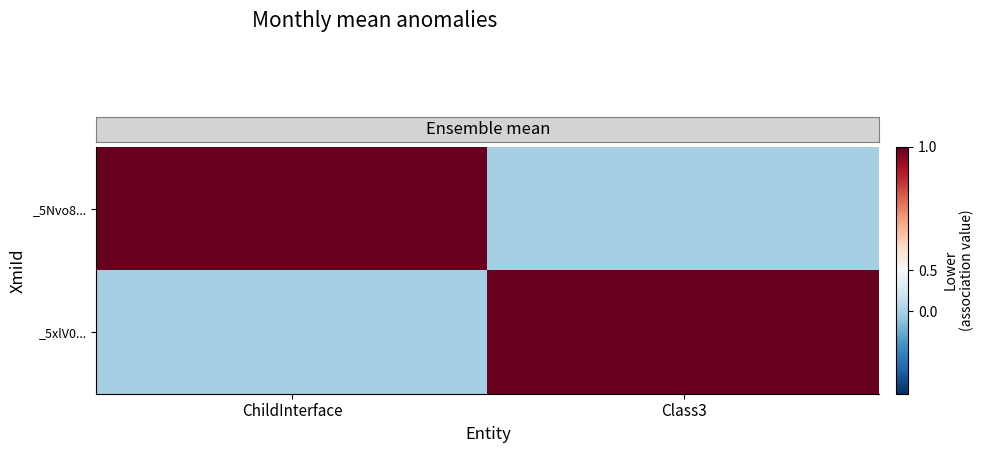

What is the total value across all series at ChildInterface?

1